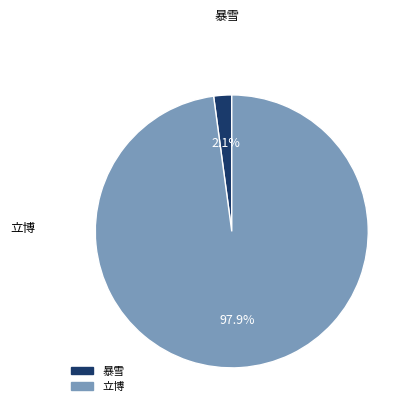

To the nearest percent, what is the average slice percentage?

50%